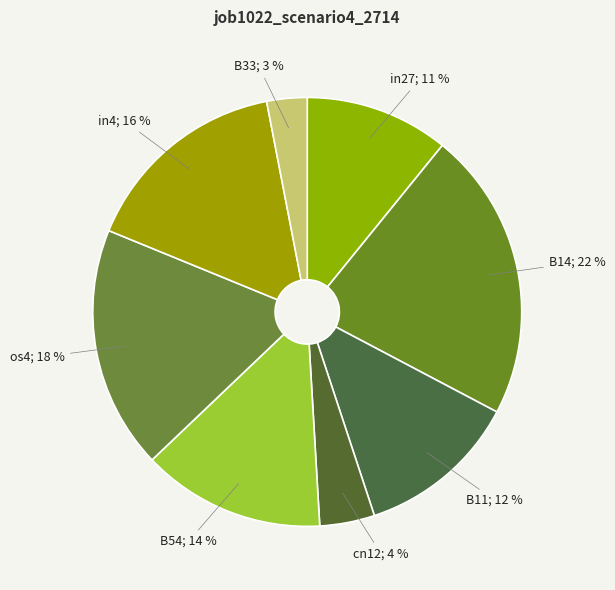

How many slices are in this pie chart?

8